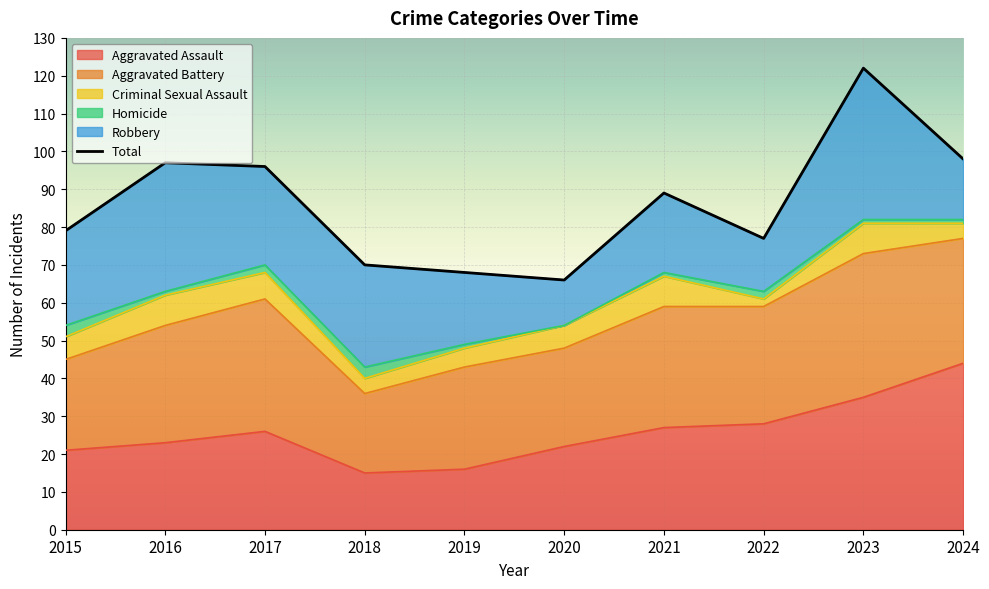

How many points are lower than both their immediate neighbors (excluding endpoints)?

2